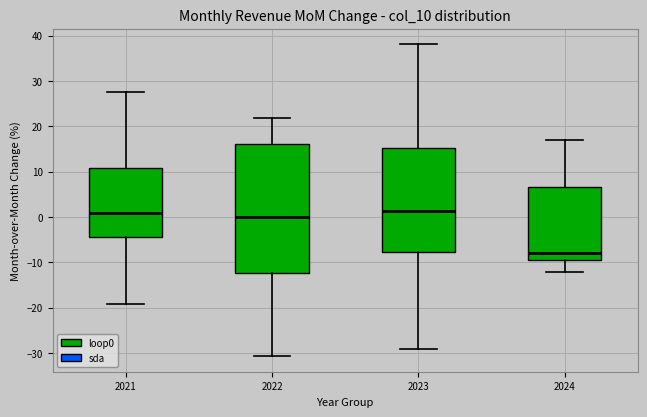

Where does the lower whisker of the box at x = 2024 end on the y-axis? The values are not printed on the chart, so give them approximately, as read against the axis.

-12